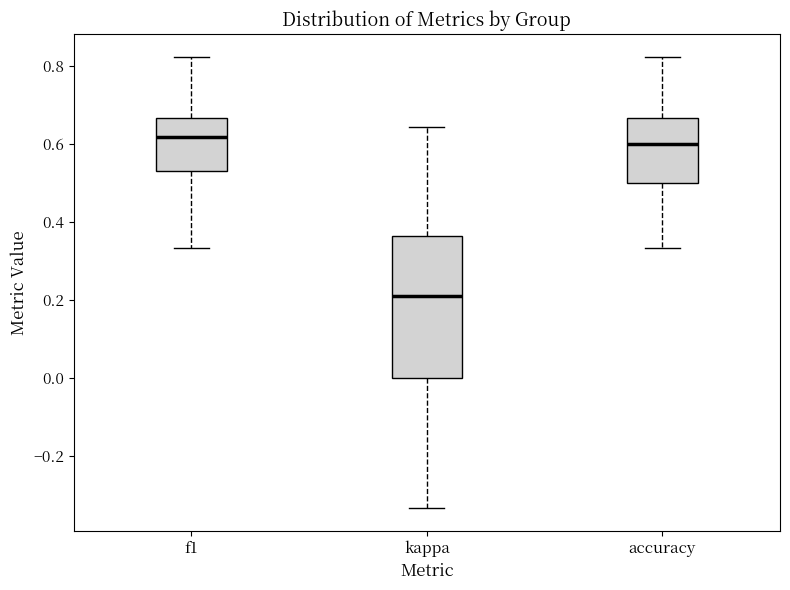

Which box has the lowest median line?

kappa